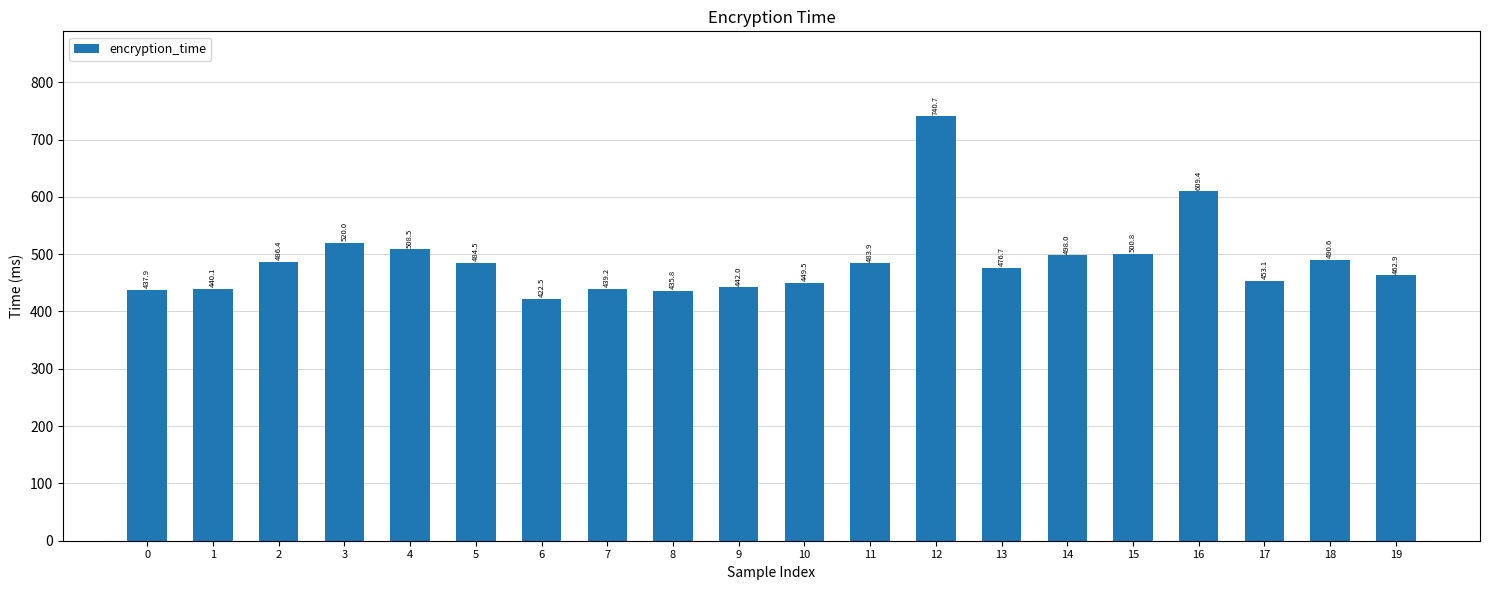

List the labels in order of value, smallest first.

6, 8, 0, 7, 1, 9, 10, 17, 19, 13, 11, 5, 2, 18, 14, 15, 4, 3, 16, 12